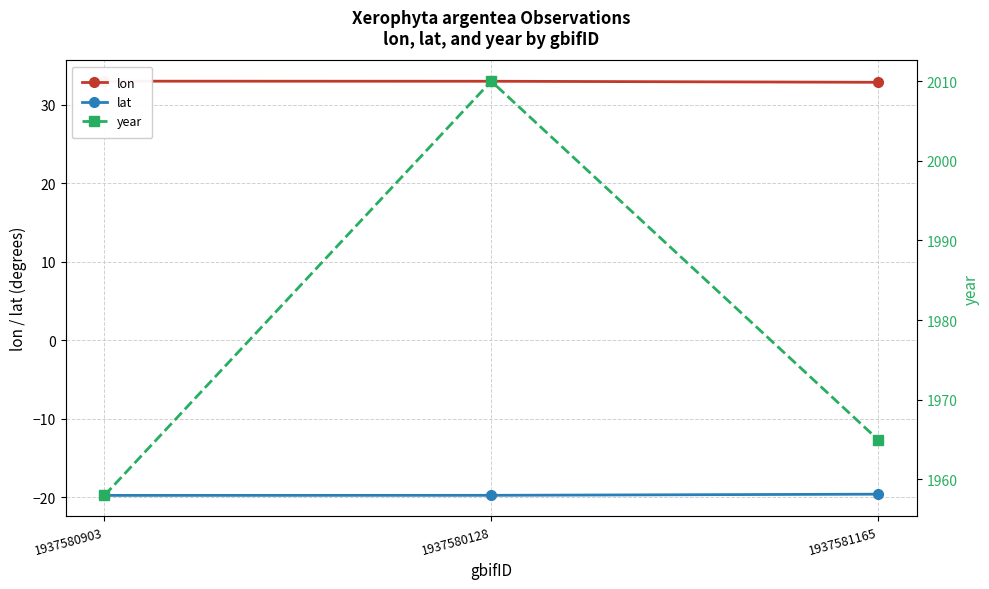

List the labels in order of lat value, smallest first.

1937580903, 1937580128, 1937581165